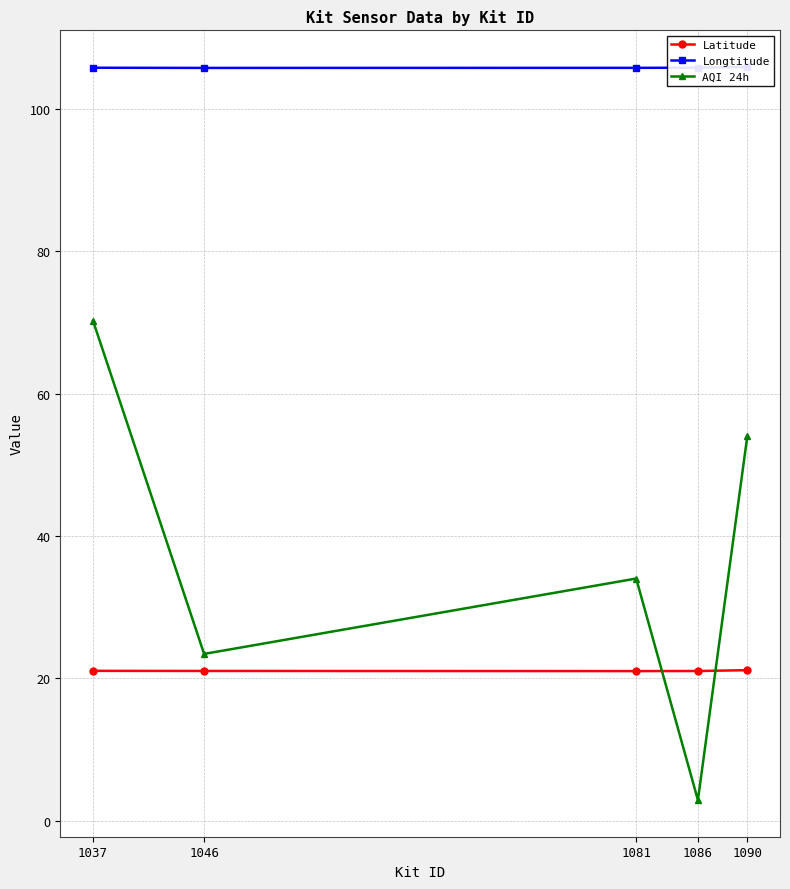

What is the maximum value shown in the chart?

105.9